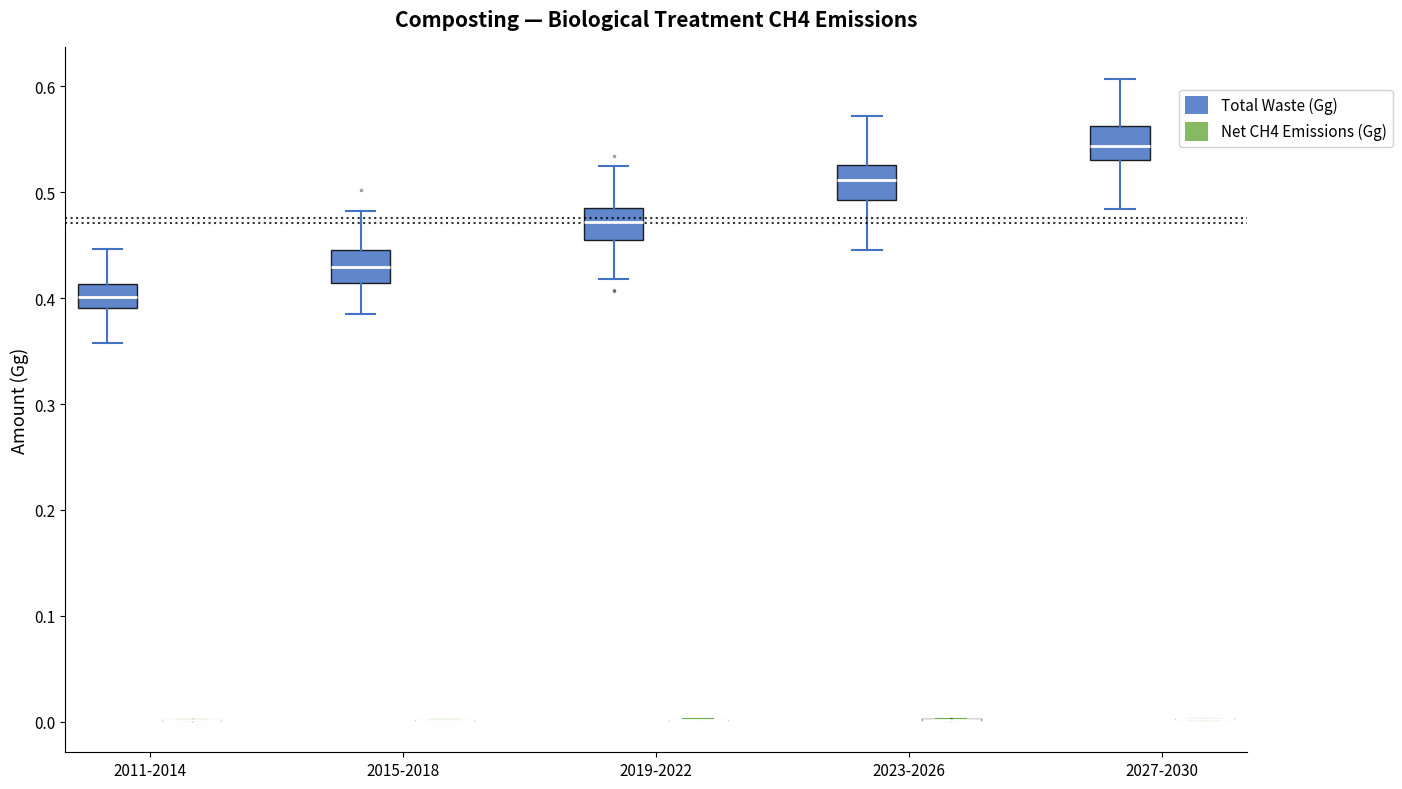

Reading left to right, read every box against the y-axis: the position of its median line, the range the box covers, and the ends of its whiskers. The values are not printed on the chart, so give them approximately, as read against the axis.

2011-2014 (Total Waste (Gg)): median 0.40, box 0.39 to 0.41, whiskers 0.36 to 0.45
2011-2014 (Net CH4 Emissions (Gg)): box collapsed to a line at 0.00, whiskers 0.00 to 0.00
2015-2018 (Total Waste (Gg)): median 0.43, box 0.41 to 0.45, whiskers 0.39 to 0.48
2015-2018 (Net CH4 Emissions (Gg)): box collapsed to a line at 0.00, whiskers 0.00 to 0.00
2019-2022 (Total Waste (Gg)): median 0.47, box 0.45 to 0.48, whiskers 0.42 to 0.52
2019-2022 (Net CH4 Emissions (Gg)): box collapsed to a line at 0.00, whiskers 0.00 to 0.00
2023-2026 (Total Waste (Gg)): median 0.51, box 0.49 to 0.53, whiskers 0.45 to 0.57
2023-2026 (Net CH4 Emissions (Gg)): box collapsed to a line at 0.00, whiskers 0.00 to 0.00
2027-2030 (Total Waste (Gg)): median 0.54, box 0.53 to 0.56, whiskers 0.48 to 0.61
2027-2030 (Net CH4 Emissions (Gg)): box collapsed to a line at 0.00, whiskers 0.00 to 0.00